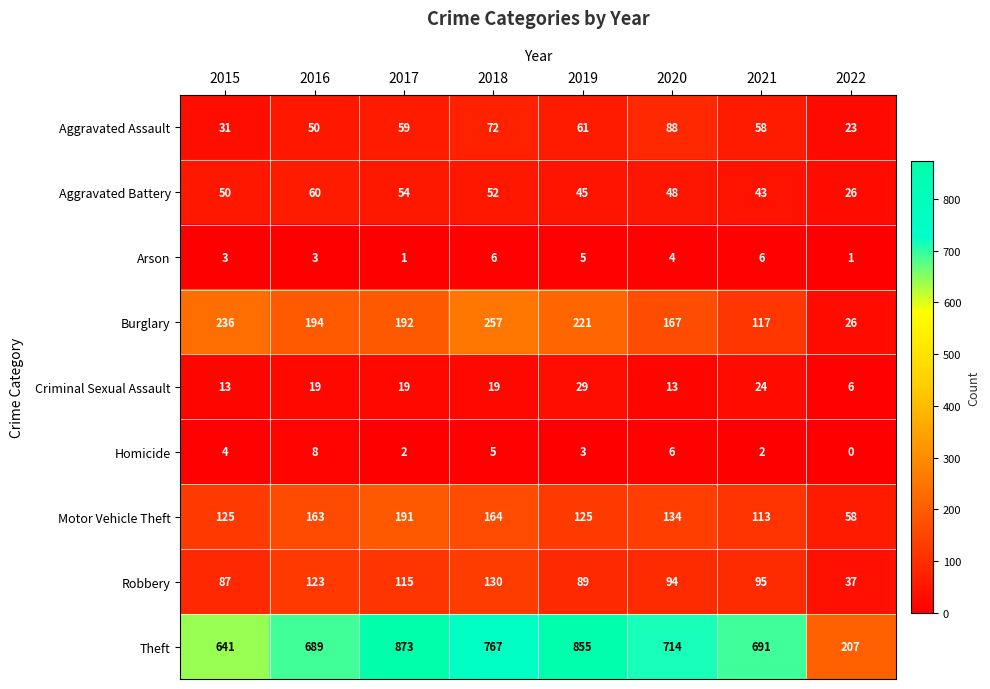

What is the minimum value for Aggravated Assault?

23